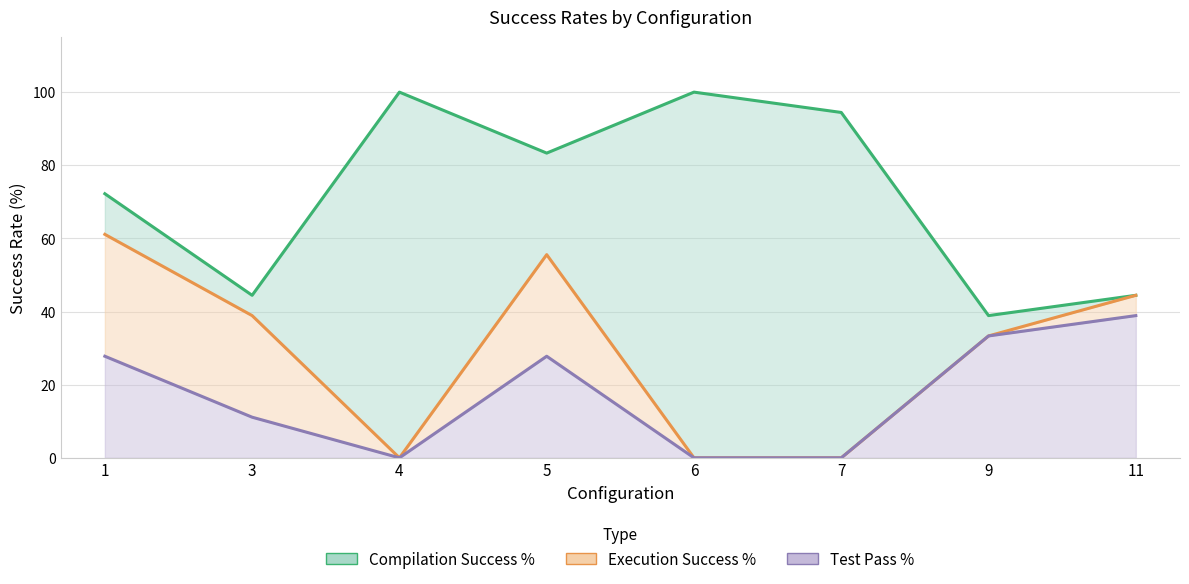

Rank the categories by Compilation Success % value from highest to lowest.

4, 6, 7, 5, 1, 3, 11, 9